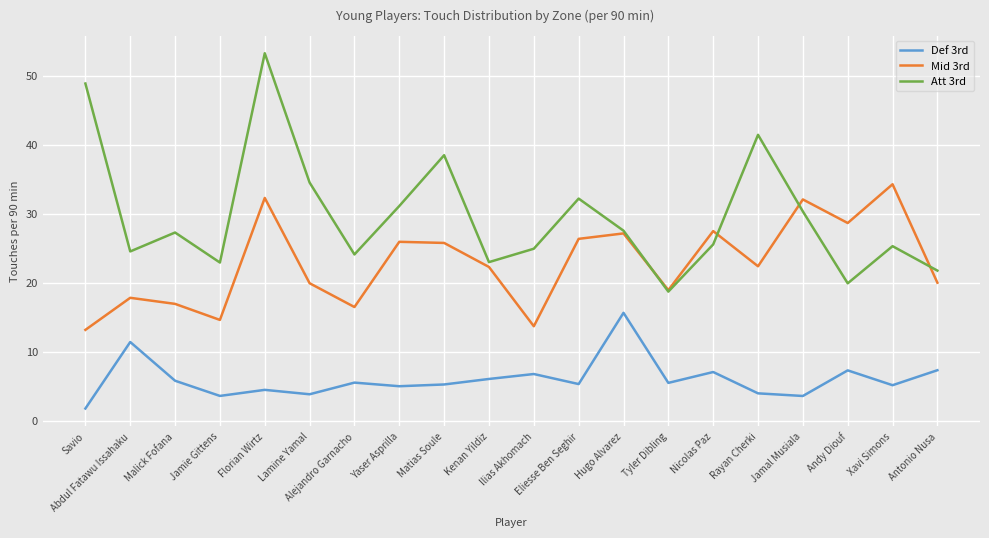

What is the sum of all Mid 3rd values?

456.1